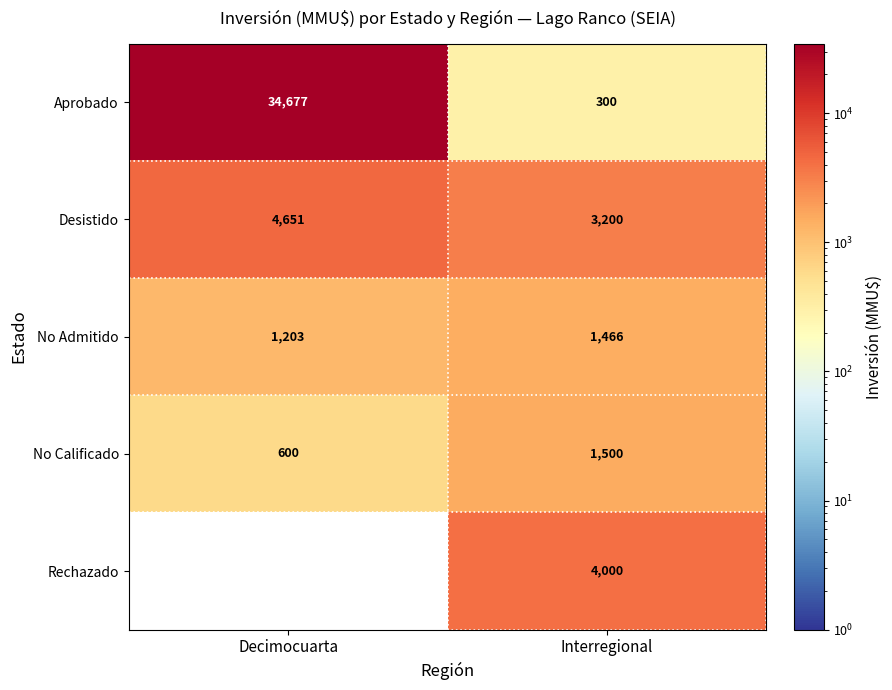

The Desistido series shows 4651 at Decimocuarta. True or false?

True